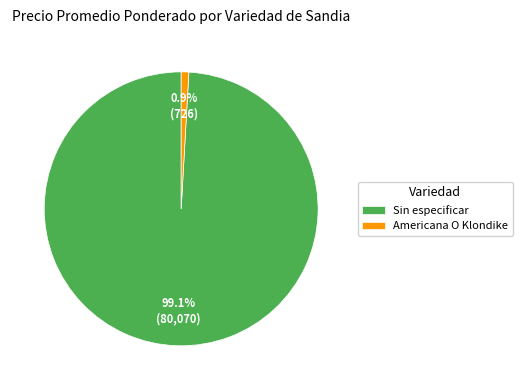

Which category has the smallest portion of the pie?

Americana O Klondike